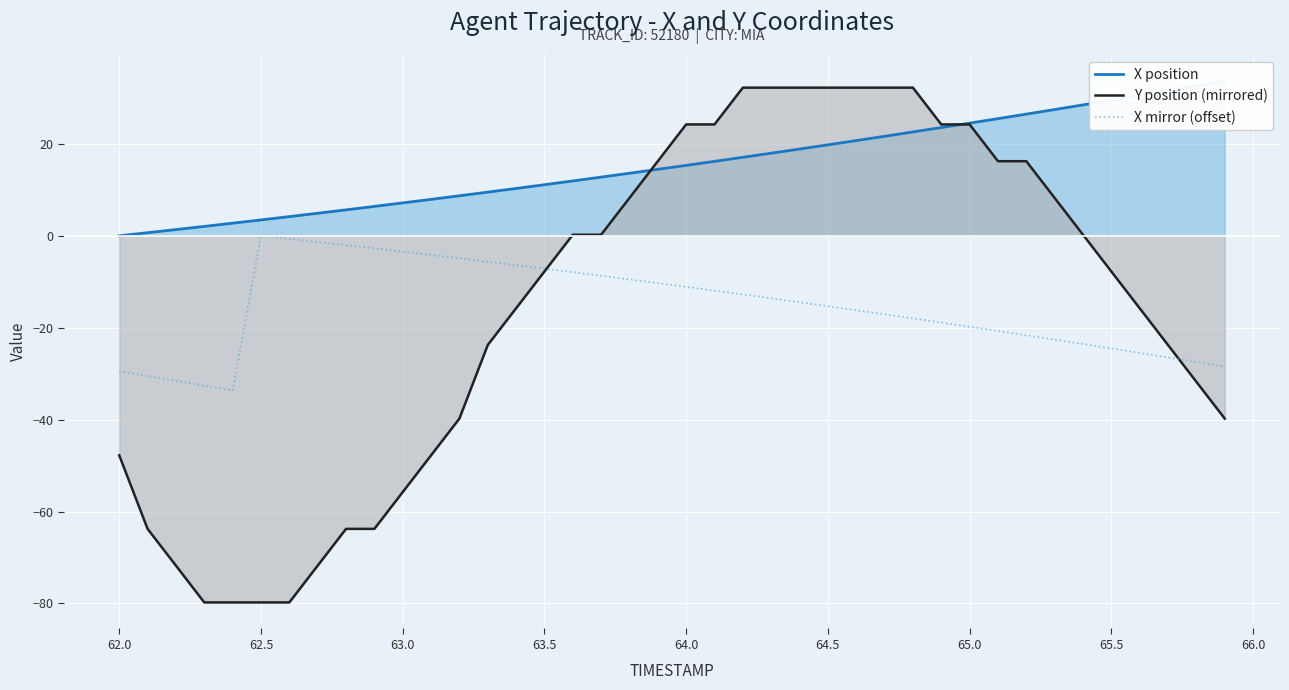

What is the sum of all Y position (mirrored) values?

-622.8